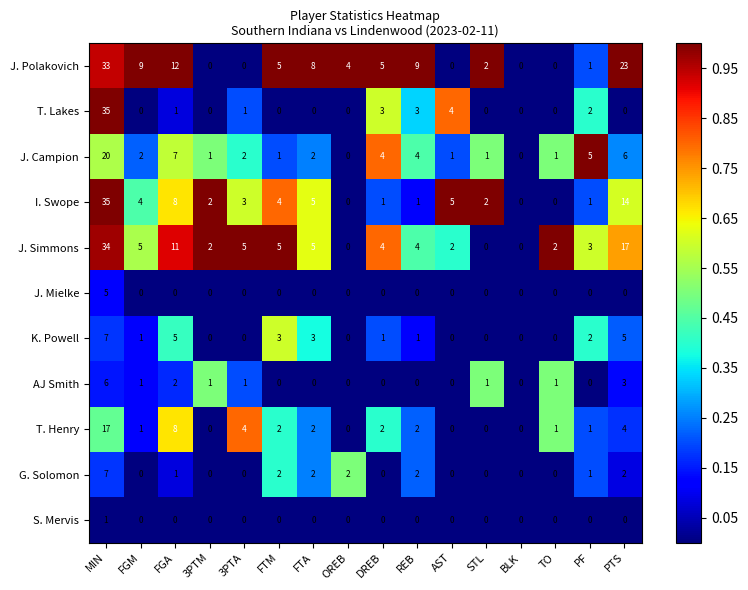

What is the difference between the highest and lowest values at 3PTA?

5